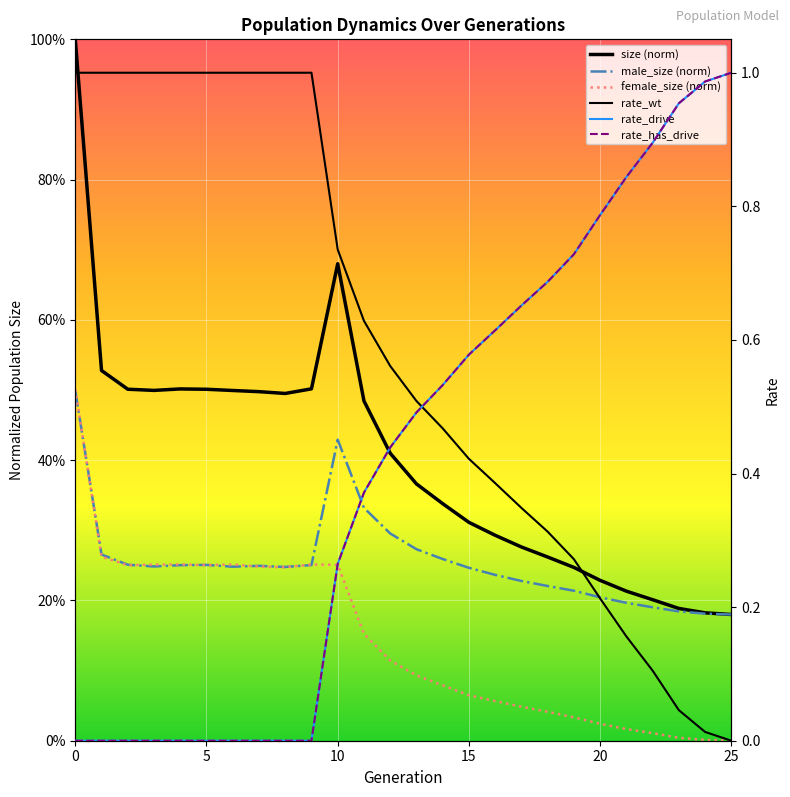

Between 21 and 13, which is larger?

13